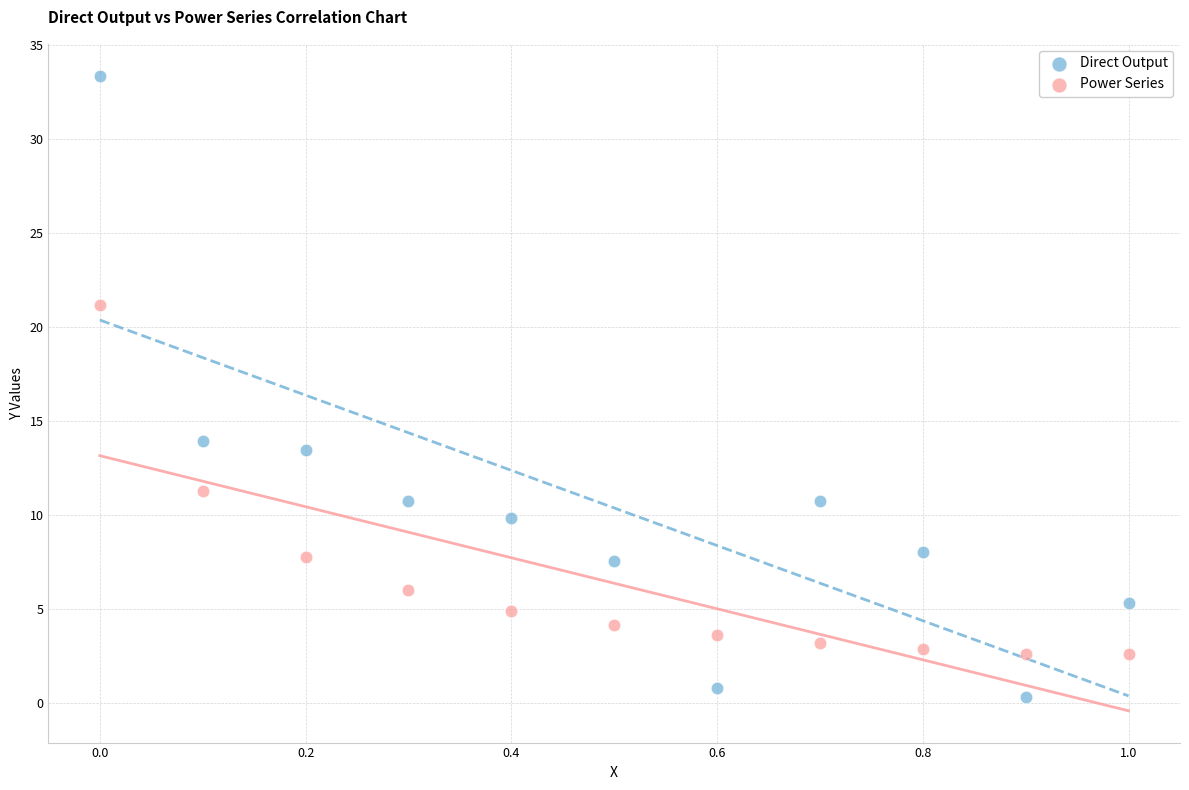

Which series has the largest Y range (max minus min)?

Direct Output